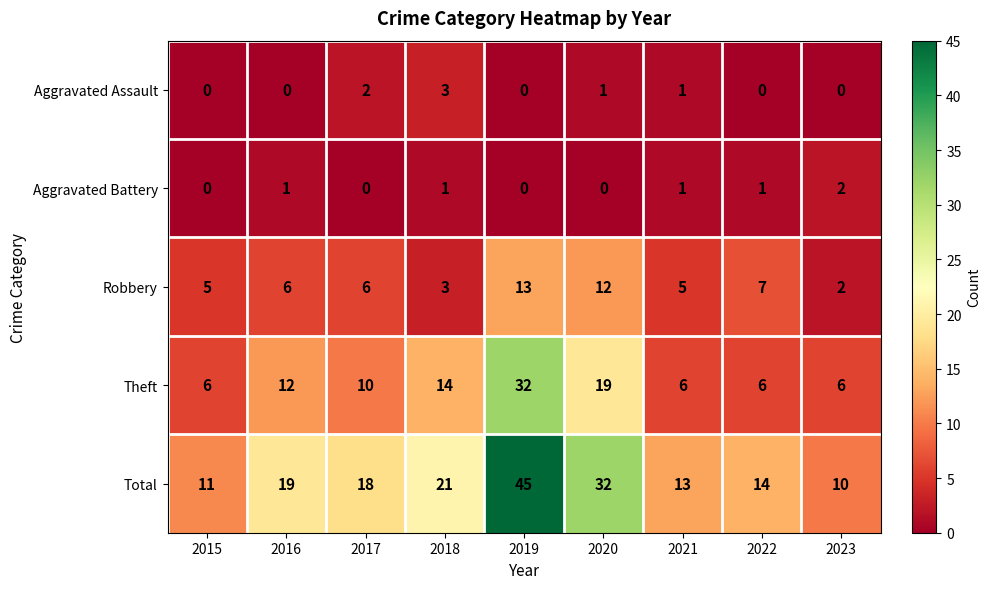

The Aggravated Assault series shows -1 at 2019. True or false?

False